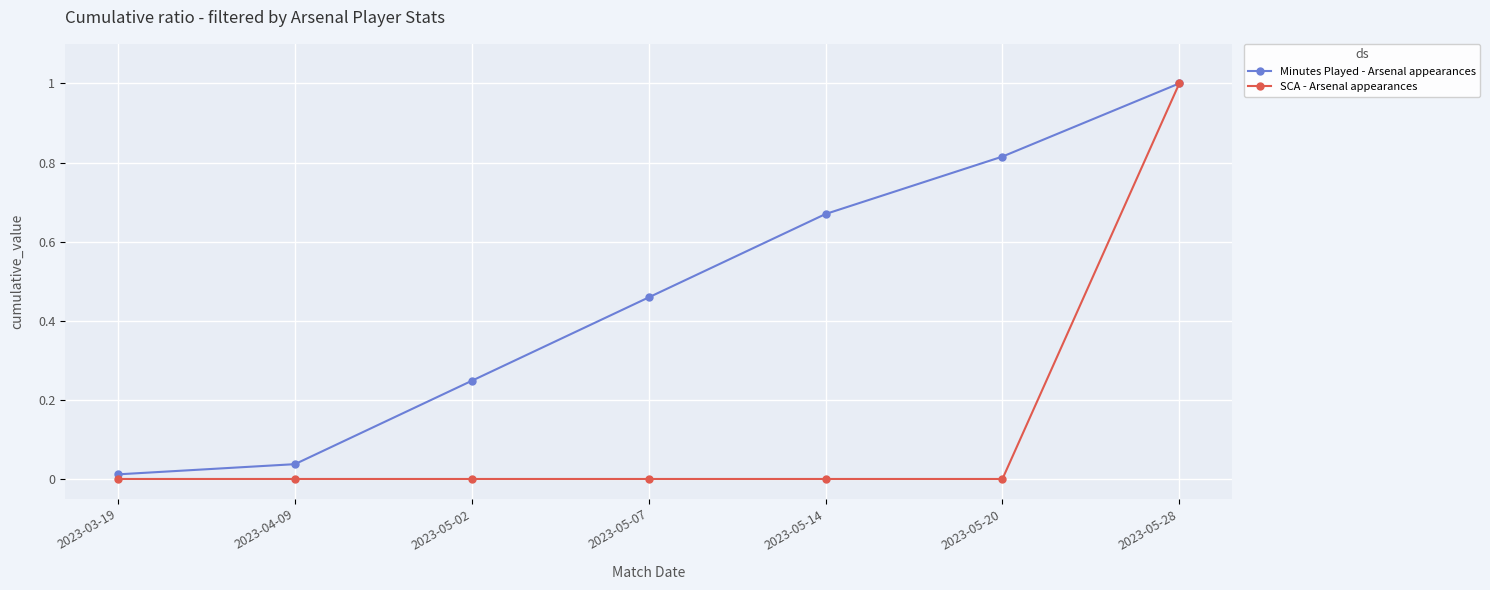

True or false: Minutes Played - Arsenal appearances has a value of 0.0 at 2023-03-19.

True